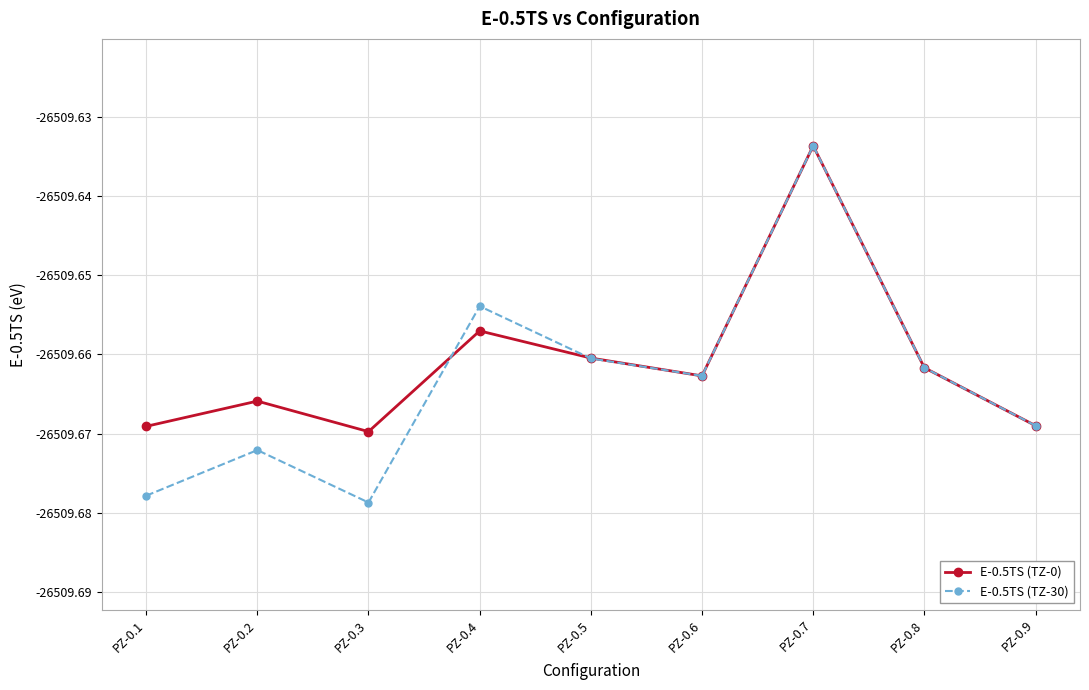

What is the sum of the E-0.5TS (TZ-0) values at PZ-0.4 and PZ-0.6?

-53019.3